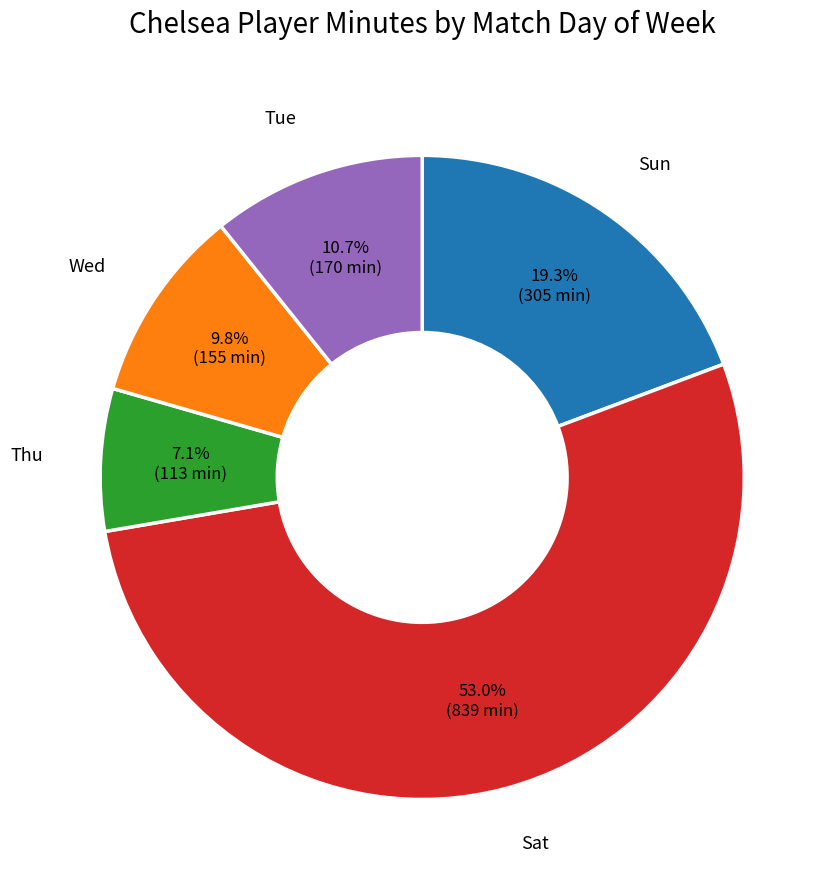

Does any single category account for the majority?

Yes